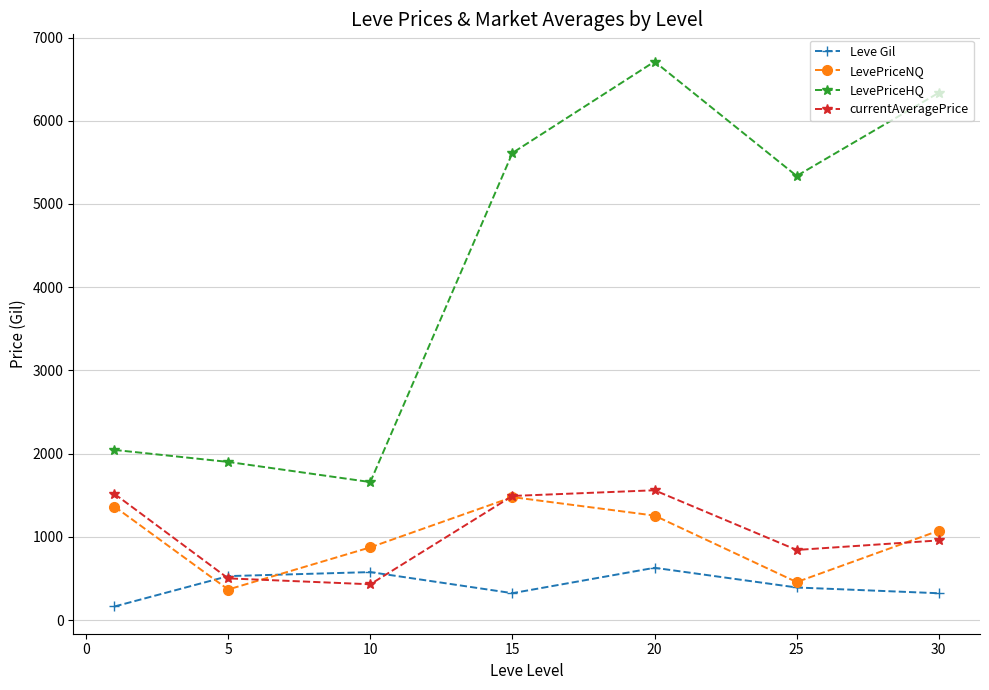

Which series has the largest total across all categories?

LevePriceHQ